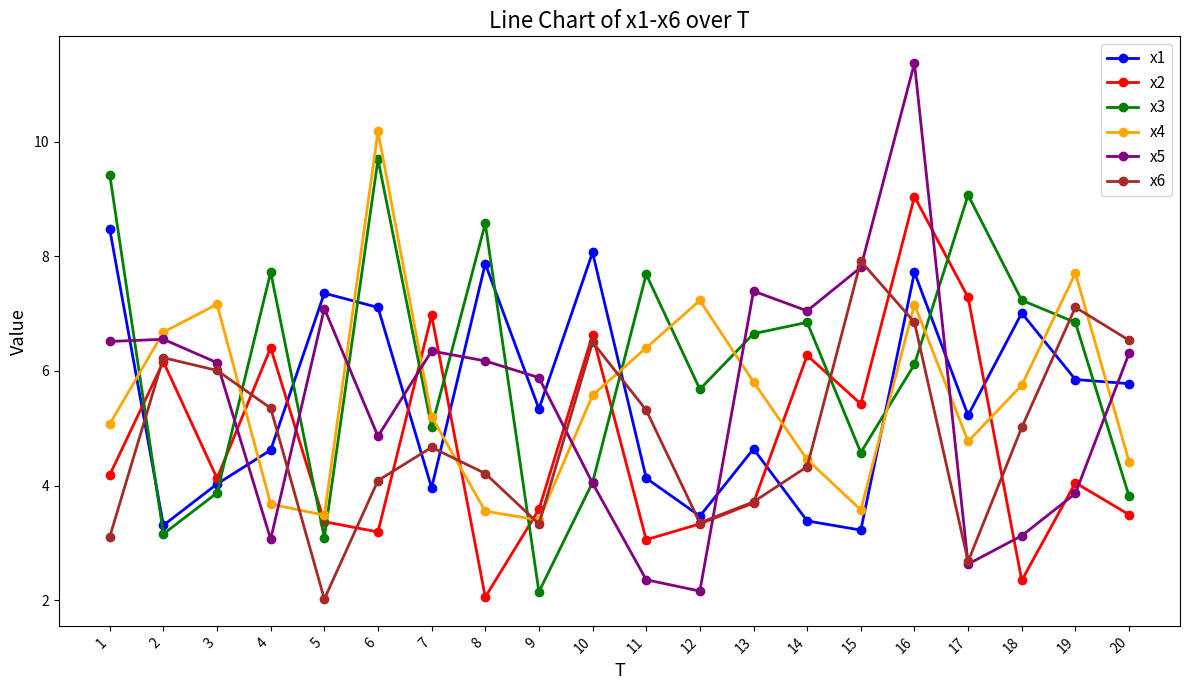

What is the highest value of the x2 series?

9.0